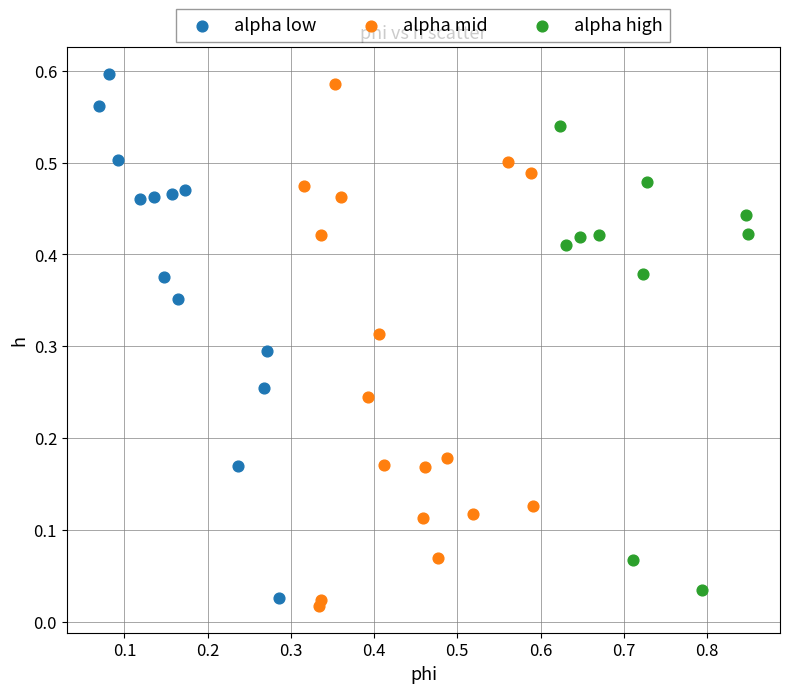

Which series reaches the minimum Y coordinate?

alpha mid